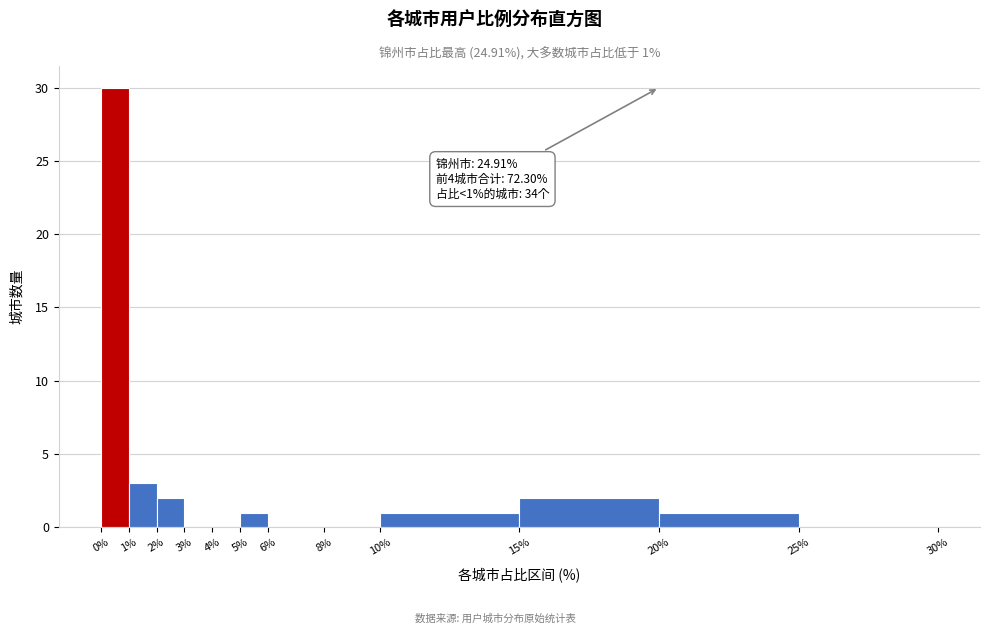

Over which range of the x-axis is the bar tallest?

0% to 1%